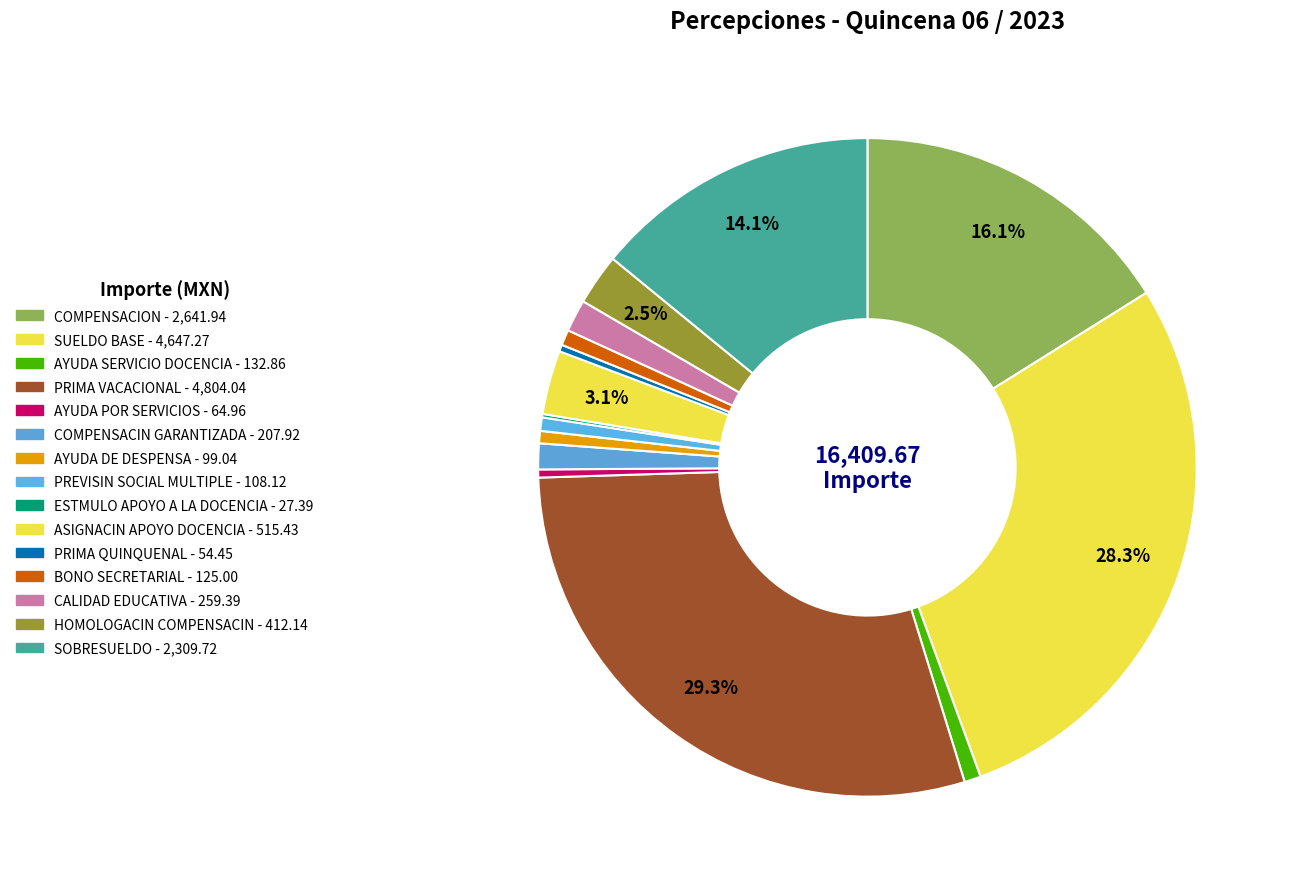

Rank the categories by value from highest to lowest.

PRIMA VACACIONAL, SUELDO BASE, COMPENSACION, SOBRESUELDO, ASIGNACIN APOYO DOCENCIA, HOMOLOGACIN COMPENSACIN, CALIDAD EDUCATIVA, COMPENSACIN GARANTIZADA, AYUDA SERVICIO DOCENCIA, BONO SECRETARIAL, PREVISIN SOCIAL MULTIPLE, AYUDA DE DESPENSA, AYUDA POR SERVICIOS, PRIMA QUINQUENAL, ESTMULO APOYO A LA DOCENCIA